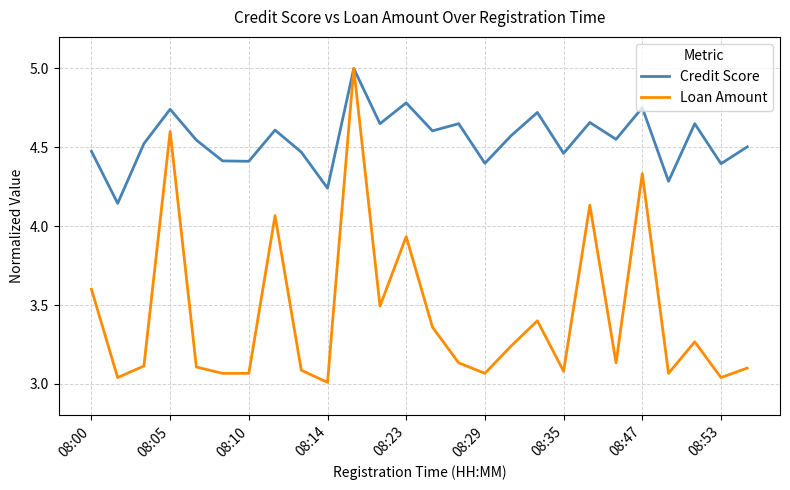

Does the chart display data point markers on the line(s)?

No